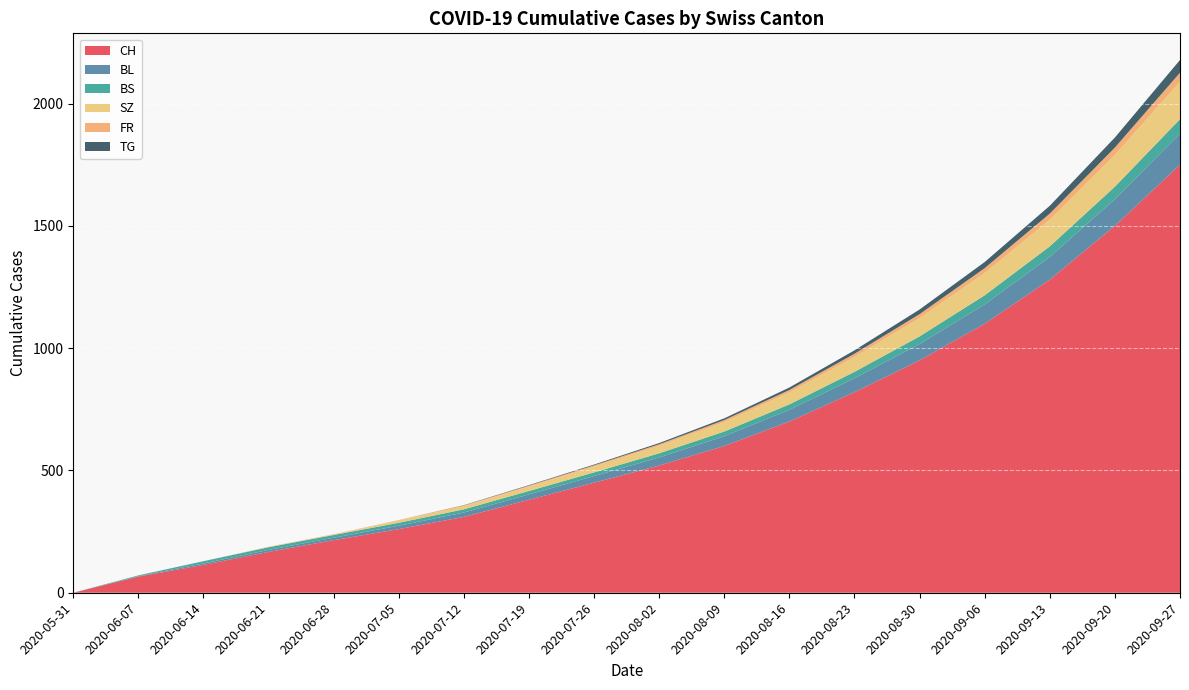

Reading left to right, extract all data points from this chart.

CH: 2020-05-31=0	2020-06-07=66	2020-06-14=114	2020-06-21=167	2020-06-28=215	2020-07-05=260	2020-07-12=310	2020-07-19=380	2020-07-26=450	2020-08-02=520	2020-08-09=600	2020-08-16=700	2020-08-23=820	2020-08-30=950	2020-09-06=1100	2020-09-13=1280	2020-09-20=1500	2020-09-27=1750
BL: 2020-05-31=0	2020-06-07=2	2020-06-14=6	2020-06-21=8	2020-06-28=10	2020-07-05=14	2020-07-12=18	2020-07-19=22	2020-07-26=27	2020-08-02=33	2020-08-09=40	2020-08-16=48	2020-08-23=57	2020-08-30=67	2020-09-06=79	2020-09-13=93	2020-09-20=109	2020-09-27=127
BS: 2020-05-31=0	2020-06-07=3	2020-06-14=9	2020-06-21=11	2020-06-28=11	2020-07-05=12	2020-07-12=13	2020-07-19=14	2020-07-26=15	2020-08-02=17	2020-08-09=19	2020-08-16=22	2020-08-23=26	2020-08-30=31	2020-09-06=37	2020-09-13=43	2020-09-20=51	2020-09-27=59
SZ: 2020-05-31=0	2020-06-07=0	2020-06-14=0	2020-06-21=1	2020-06-28=1	2020-07-05=9	2020-07-12=13	2020-07-19=18	2020-07-26=24	2020-08-02=31	2020-08-09=39	2020-08-16=49	2020-08-23=61	2020-08-30=75	2020-09-06=91	2020-09-13=109	2020-09-20=130	2020-09-27=153
FR: 2020-05-31=0	2020-06-07=0	2020-06-14=0	2020-06-21=1	2020-06-28=2	2020-07-05=2	2020-07-12=3	2020-07-19=4	2020-07-26=5	2020-08-02=6	2020-08-09=8	2020-08-16=10	2020-08-23=13	2020-08-30=16	2020-09-06=20	2020-09-13=25	2020-09-20=30	2020-09-27=37
TG: 2020-05-31=0	2020-06-07=0	2020-06-14=0	2020-06-21=0	2020-06-28=0	2020-07-05=0	2020-07-12=1	2020-07-19=2	2020-07-26=3	2020-08-02=5	2020-08-09=7	2020-08-16=10	2020-08-23=14	2020-08-30=19	2020-09-06=25	2020-09-13=32	2020-09-20=41	2020-09-27=52